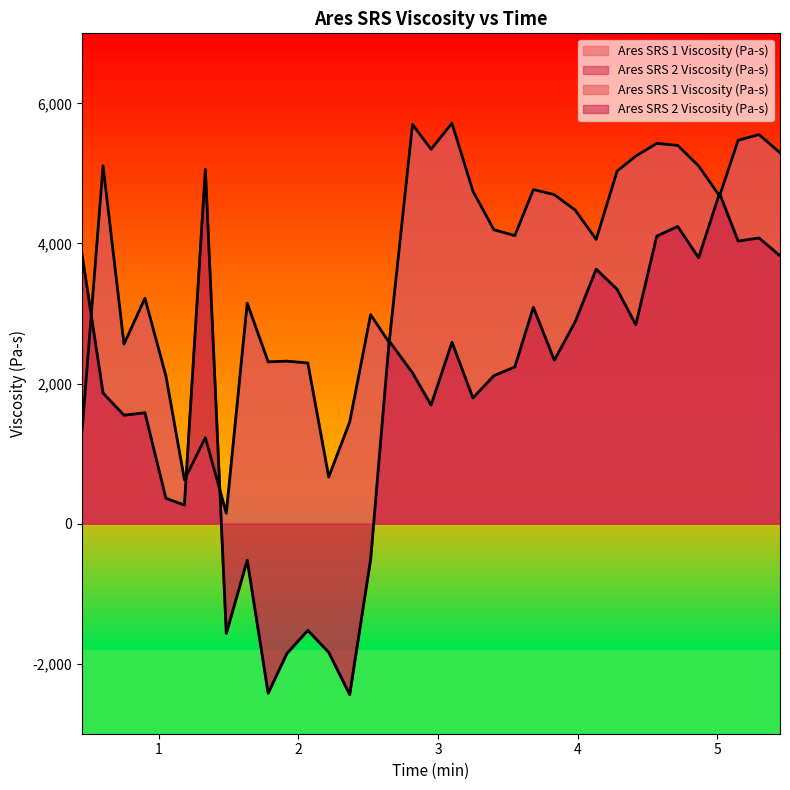

The Ares SRS 2 Viscosity (Pa-s) series shows 2589.7 at 3.1. True or false?

True